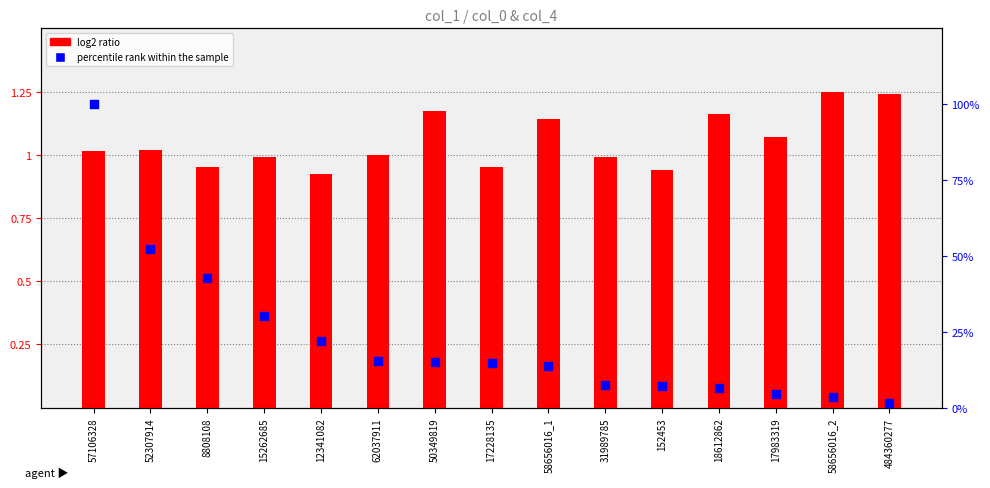

At which category is the sum across all series the highest?

57106328